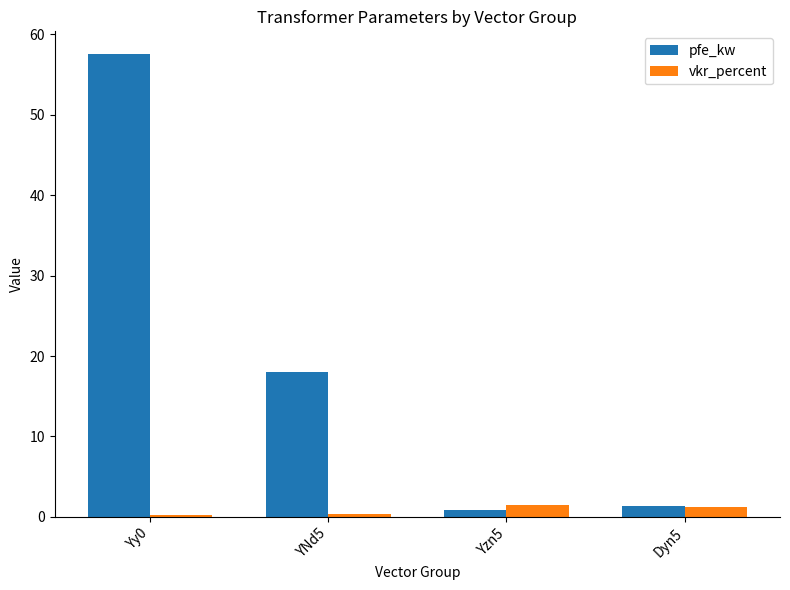

What are all the series names shown in the legend?

pfe_kw, vkr_percent